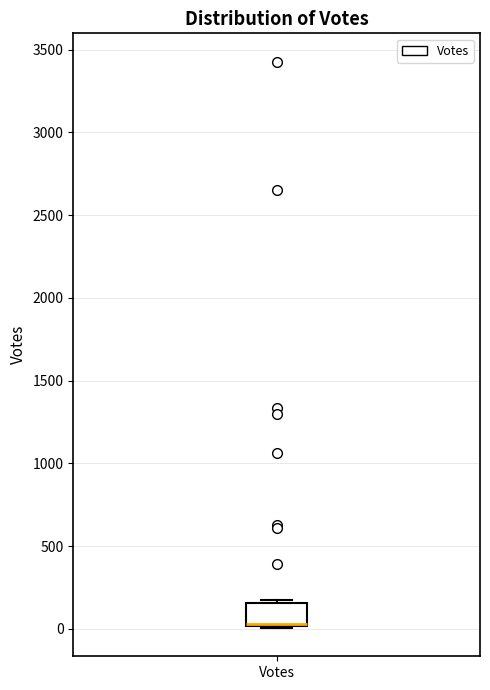

Where is the upper edge of the box for Votes on the y-axis? The values are not printed on the chart, so give them approximately, as read against the axis.

150